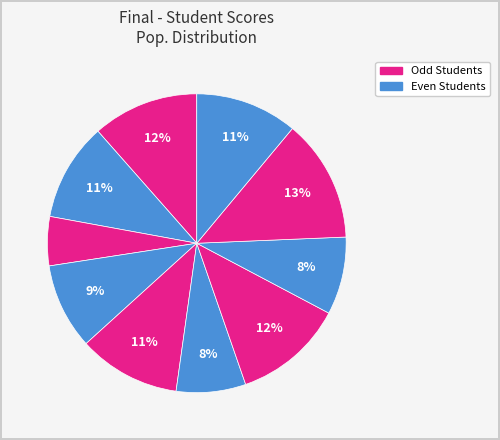

Count the number of slices in the pie.

10